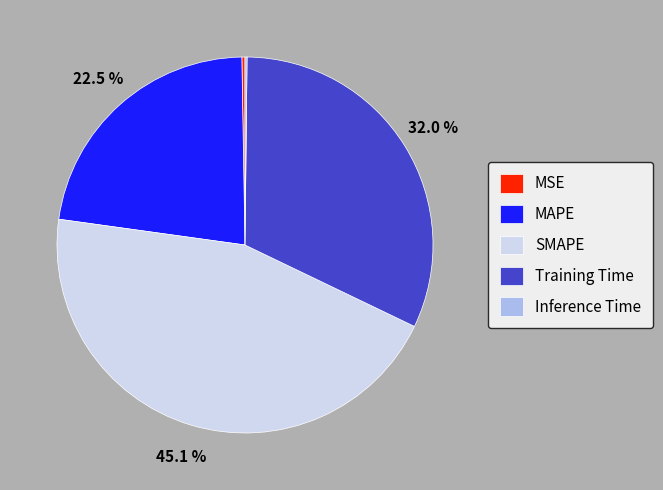

True or false: SMAPE accounts for 56% of the total.

False